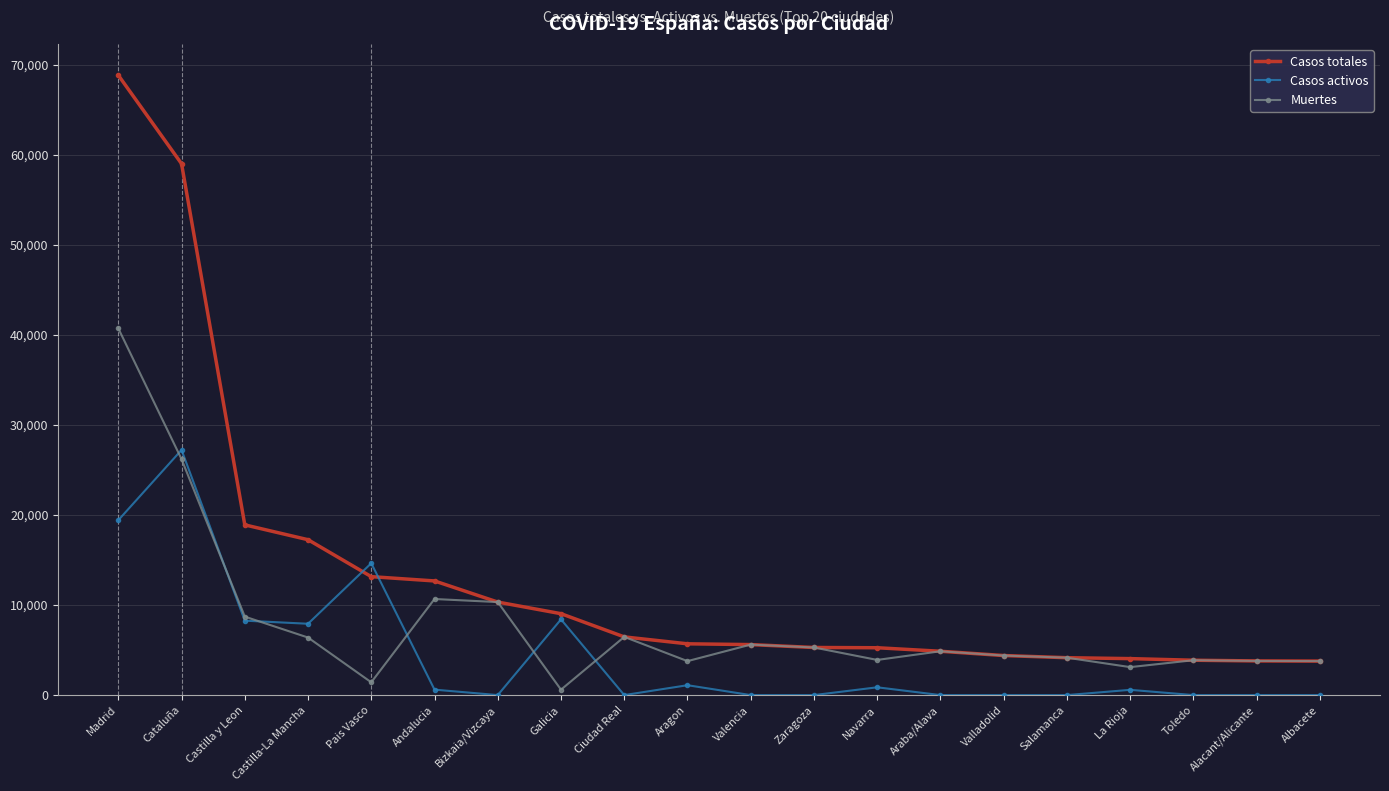

What is the difference between the highest and lowest values at Salamanca?

4152